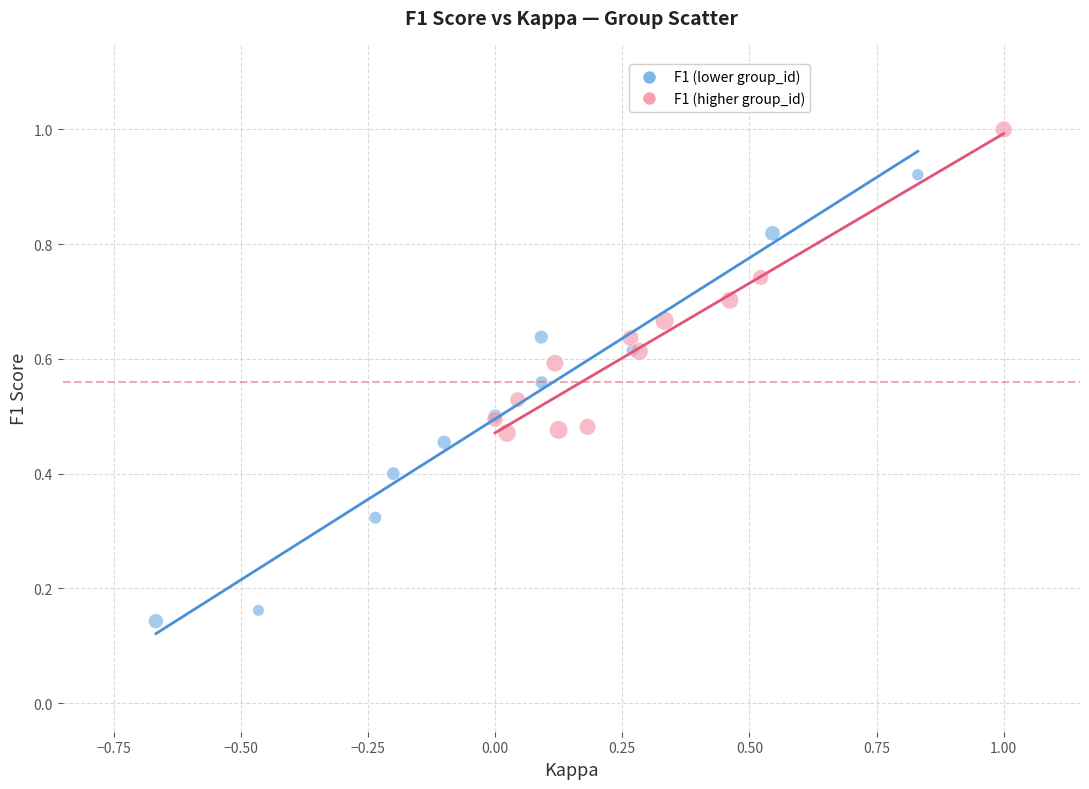

Which series reaches the minimum Y coordinate?

F1 (lower group_id)